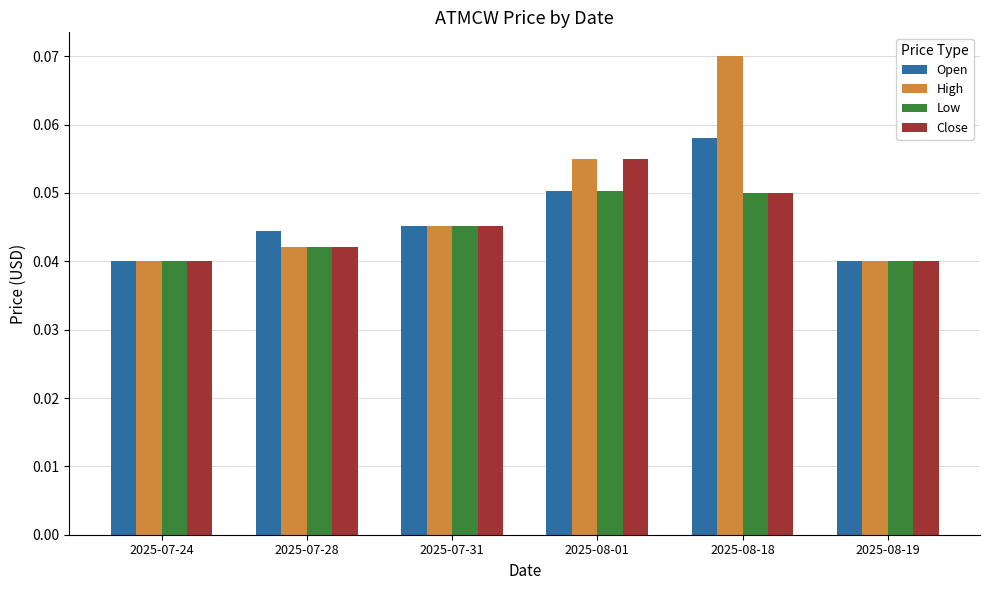

Is the value of Low at 2025-08-01 greater than the value of High at 2025-07-31?

Yes